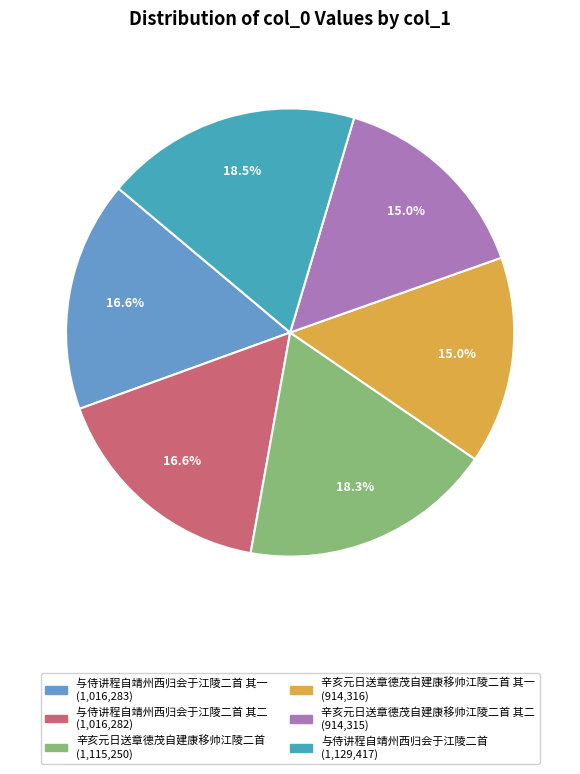

Is there any slice that represents more than half of the pie?

No